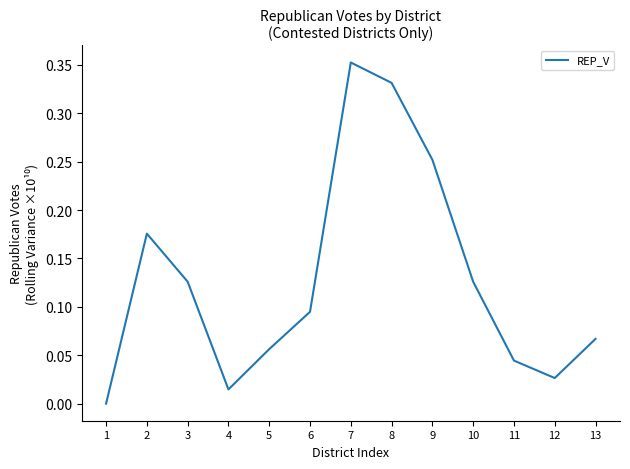

What is the change in value from 2 to 7?

+0.2